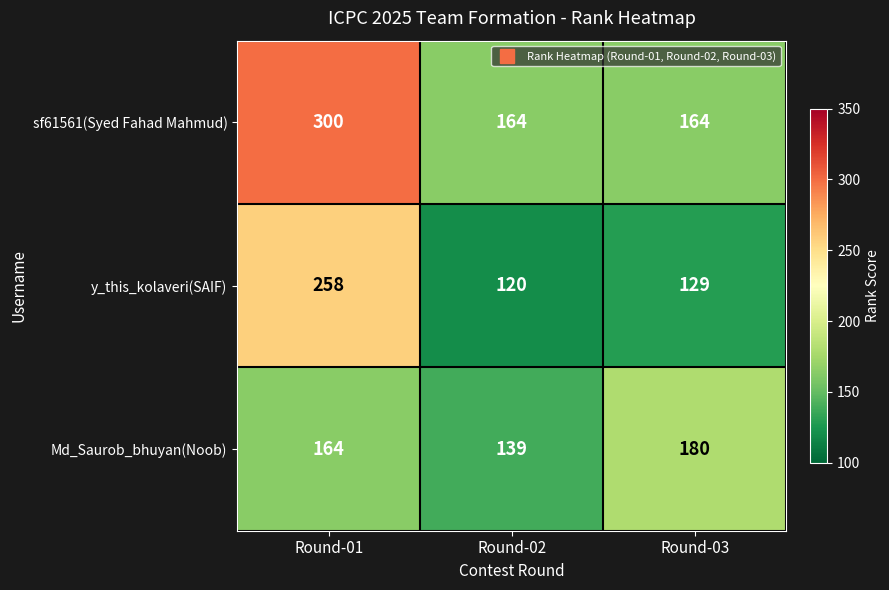

Reading left to right, extract all data points from this chart.

sf61561(Syed Fahad Mahmud): 300	164	164
y_this_kolaveri(SAIF): 258	120	129
Md_Saurob_bhuyan(Noob): 164	139	180